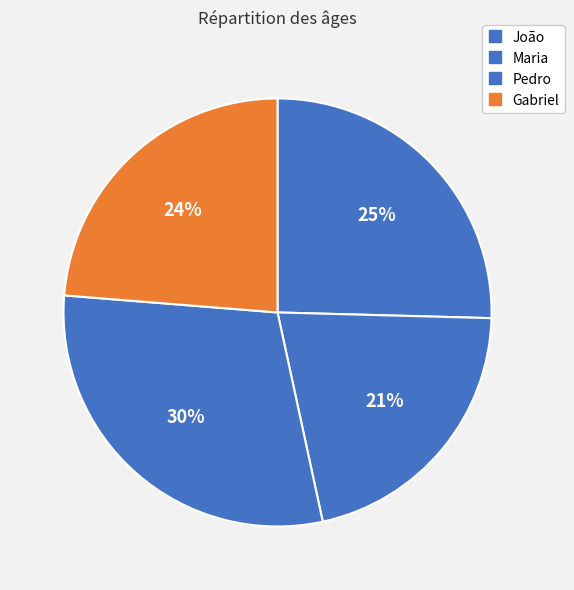

Does Maria account for over 50% of the chart?

No